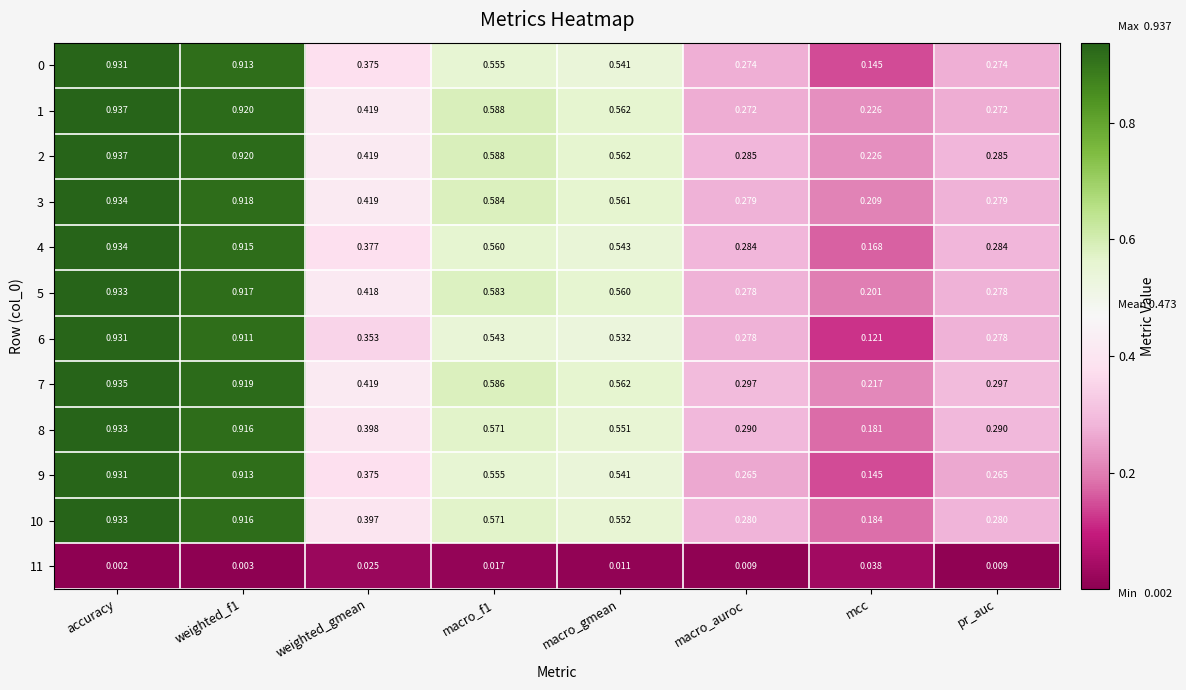

Which category has the highest value across all series?

accuracy